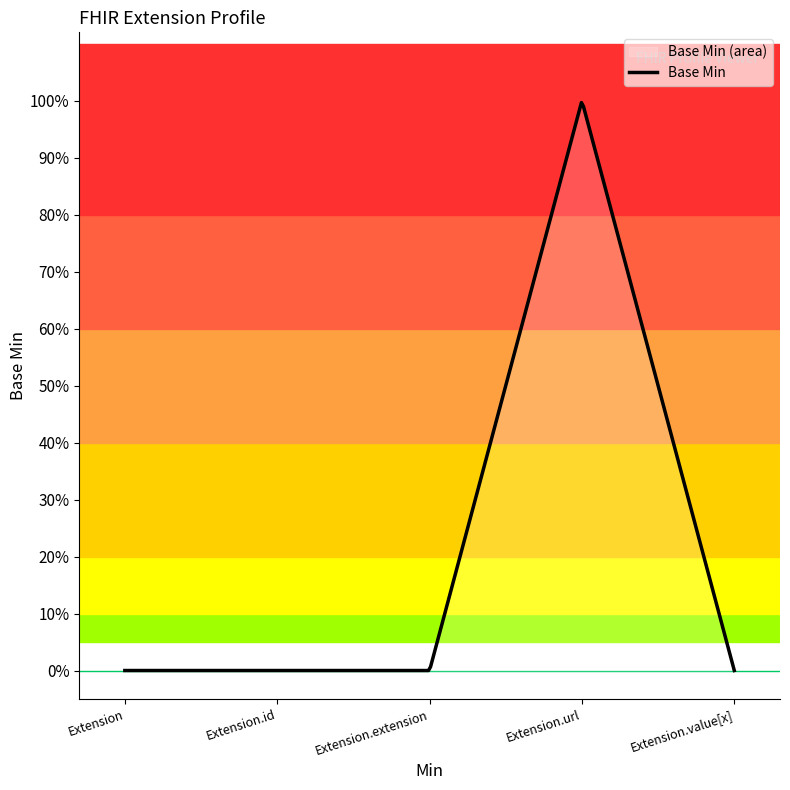

Reading left to right, extract all data points from this chart.

Extension=0	Extension.id=0	Extension.extension=0	Extension.url=1	Extension.value[x]=0